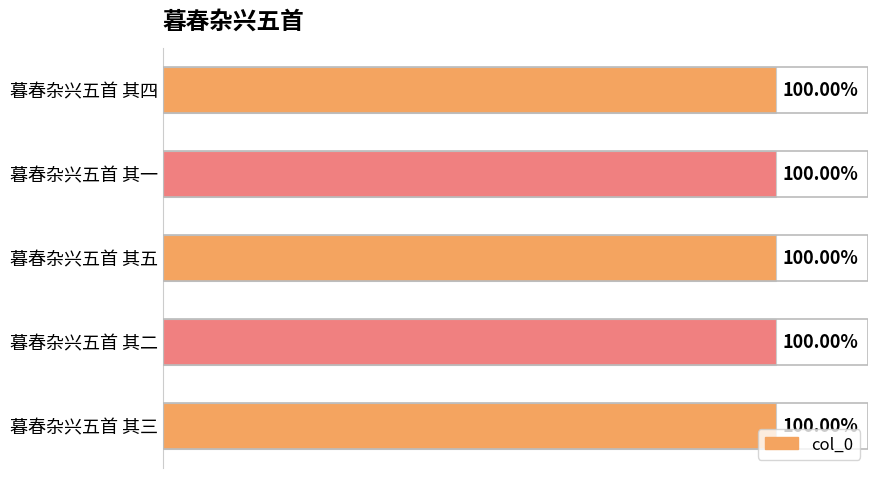

Are the bars horizontal?

Yes